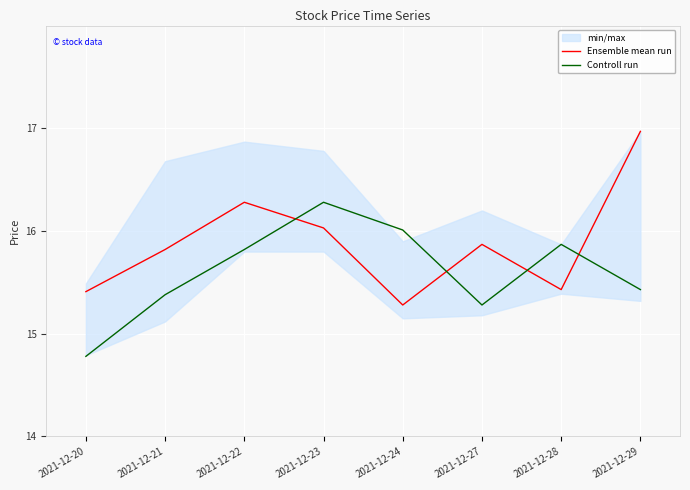

At which category is the sum across all series the highest?

2021-12-29